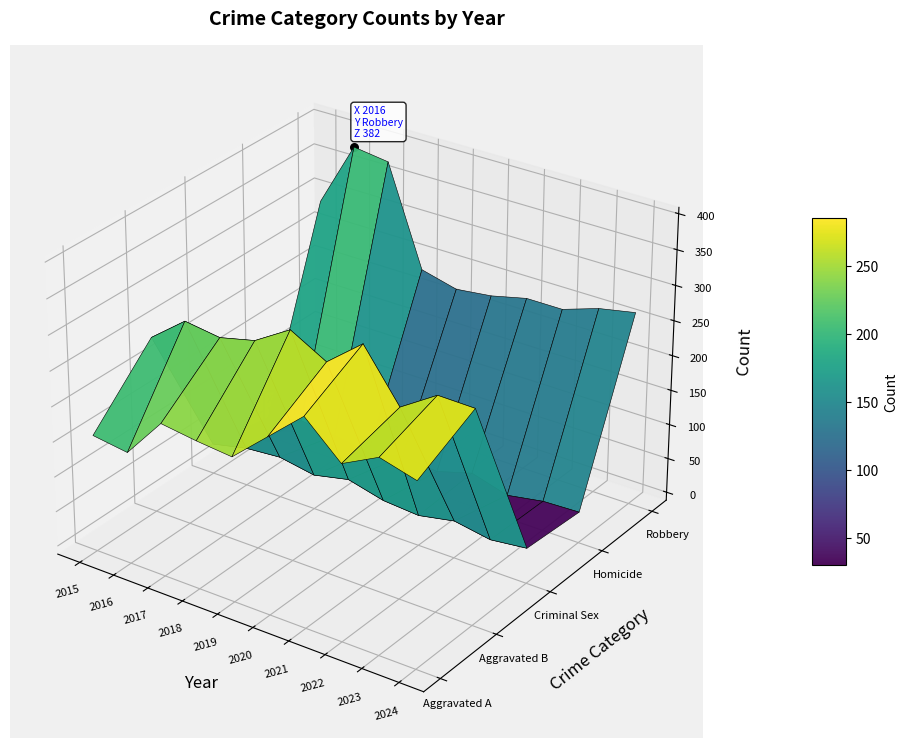

At which label does Criminal Sexual Assault reach its peak?

2019